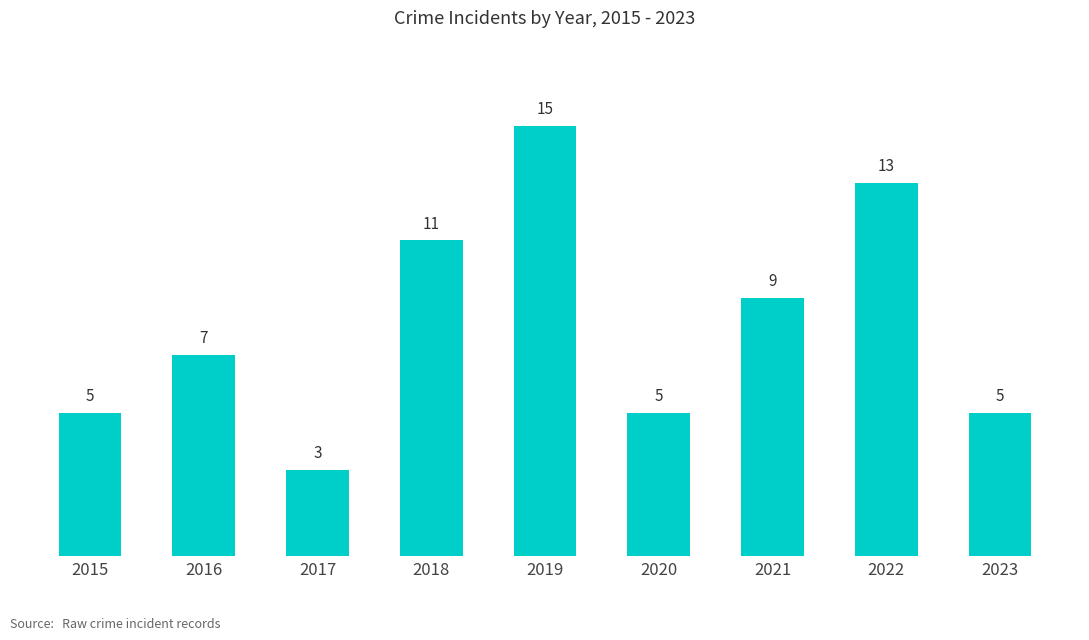

What is the value of the 9th bar from the left?

5